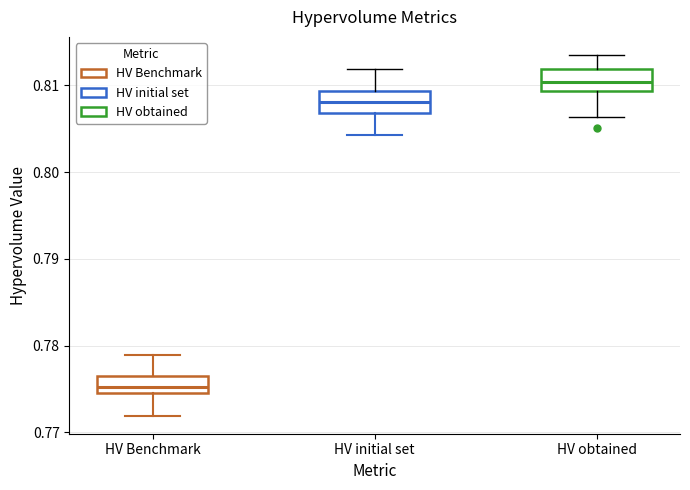

Reading left to right, read every box against the y-axis: the position of its median line, the range the box covers, and the ends of its whiskers. The values are not printed on the chart, so give them approximately, as read against the axis.

HV Benchmark: median 0.775 (inside the box), box 0.775 to 0.776, whiskers 0.772 to 0.779
HV initial set: median 0.808, box 0.807 to 0.809, whiskers 0.804 to 0.812
HV obtained: median 0.810, box 0.809 to 0.812, whiskers 0.806 to 0.814